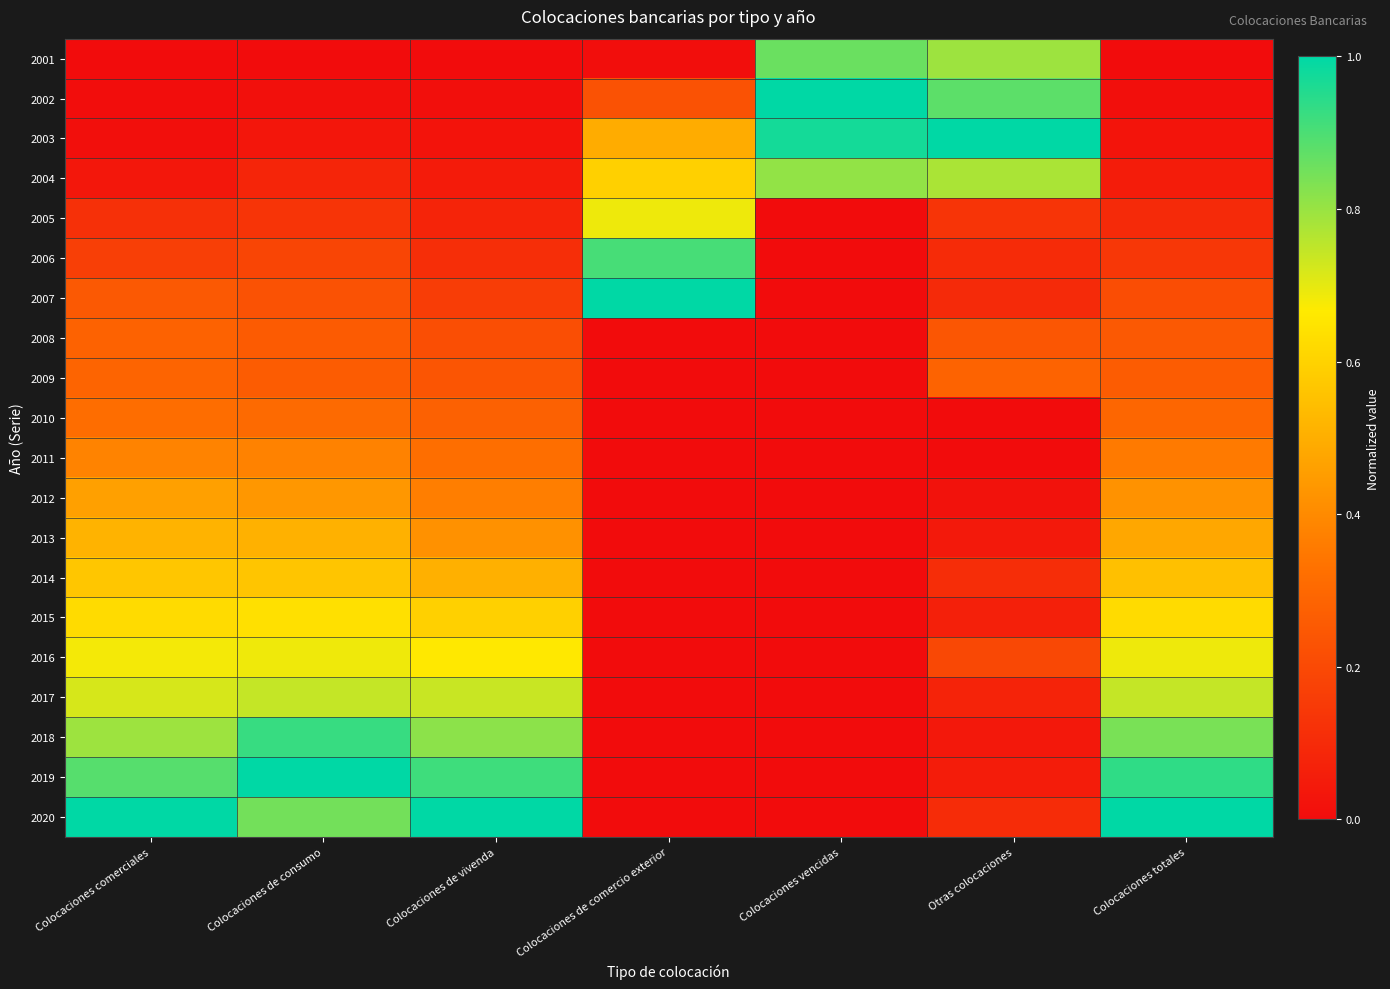

Which category has the lowest value across all series?

Colocaciones comerciales